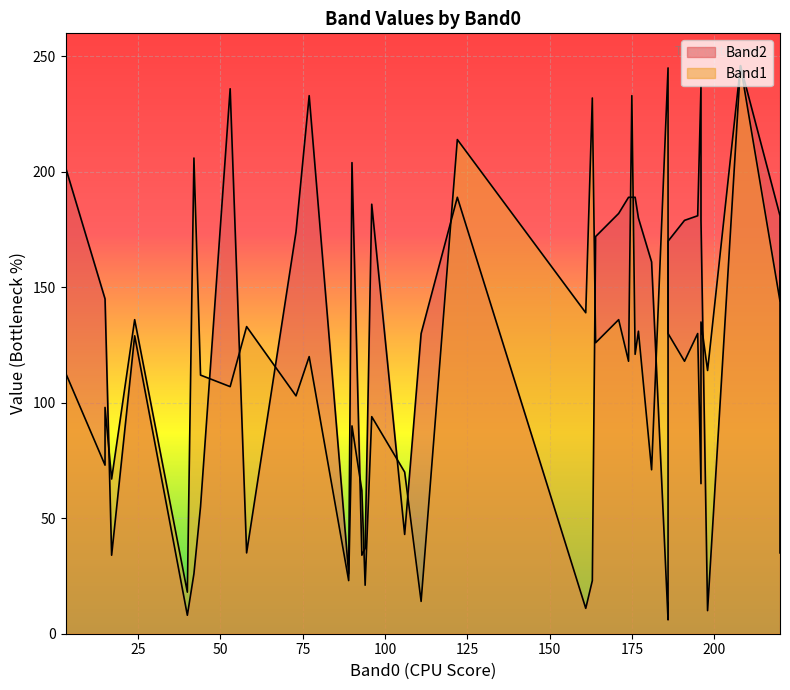

How many intersections are there between Band1 and Band2?

18